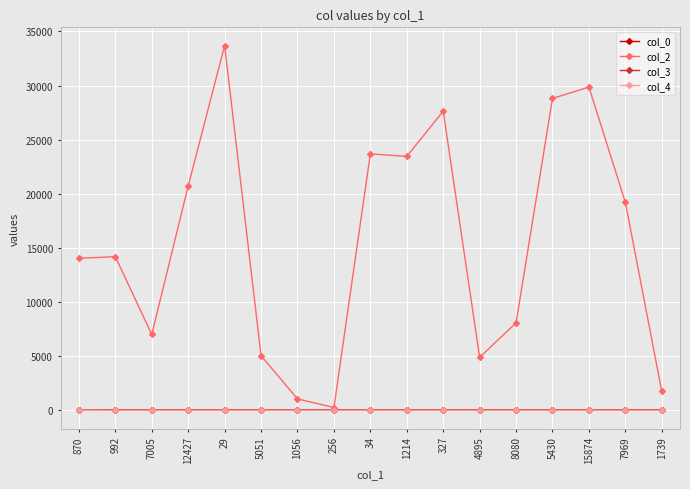

True or false: col_3 and col_4 intersect in this chart.

False